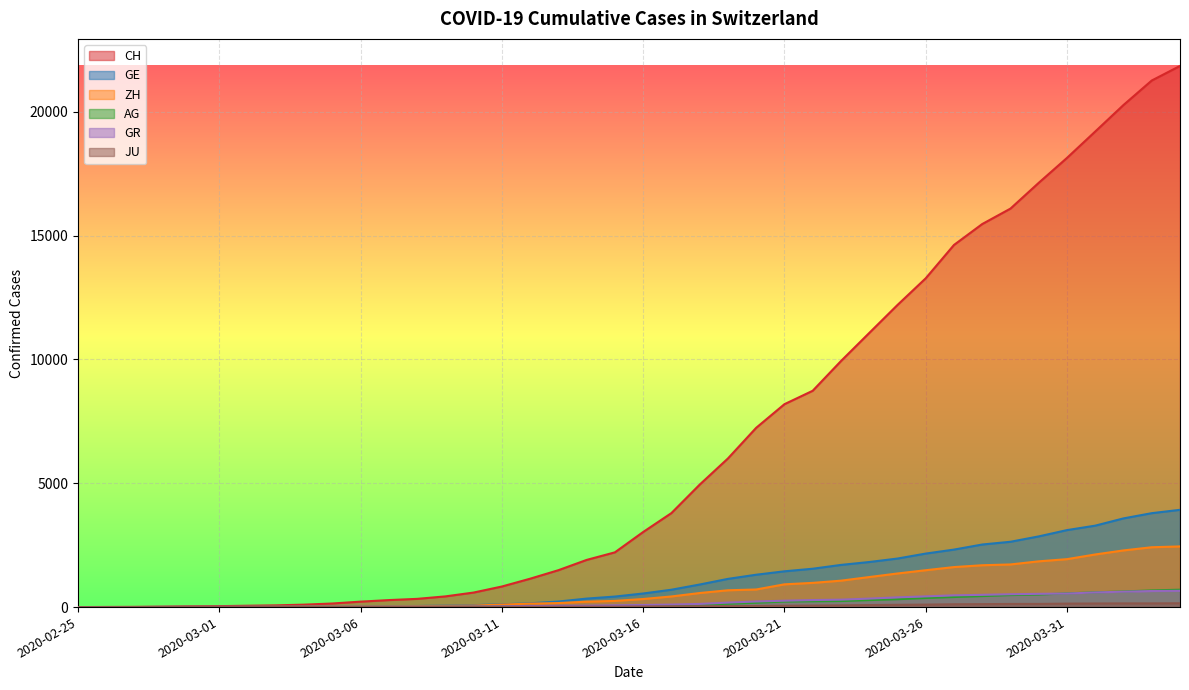

How many values in the ZH series are below 326?

20